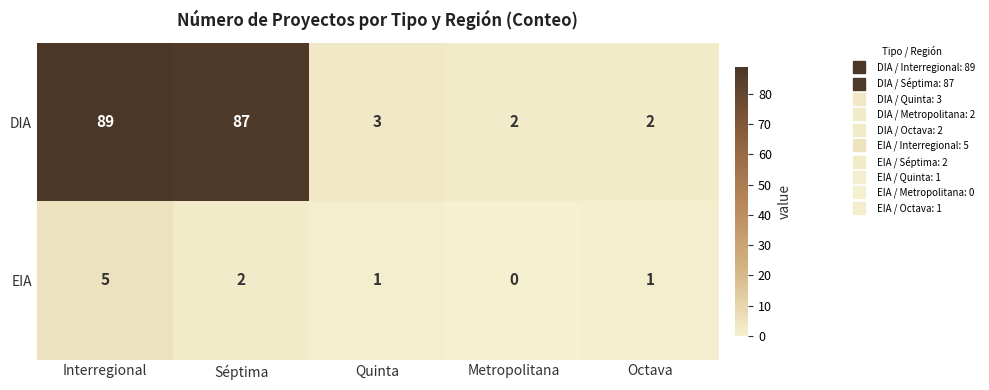

Reading right to left, transcribe all the data shown in this chart.

DIA: Octava=2	Metropolitana=2	Quinta=3	Séptima=87	Interregional=89
EIA: Octava=1	Metropolitana=0	Quinta=1	Séptima=2	Interregional=5